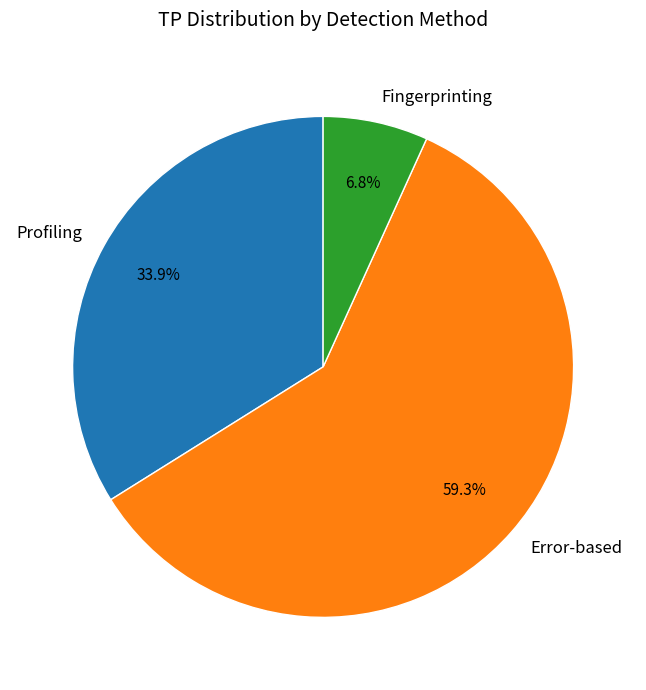

How many segments does this pie chart have?

3